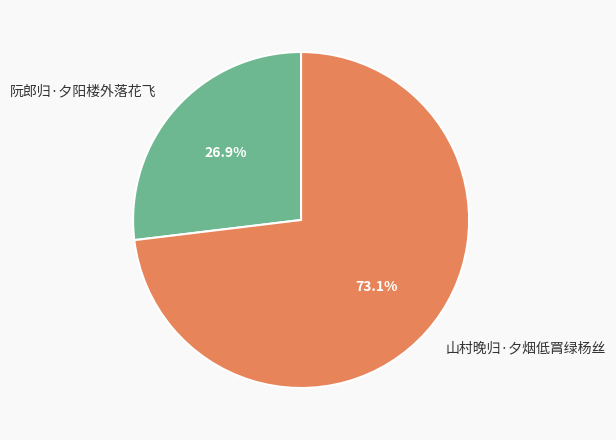

To the nearest percent, what is the average slice percentage?

50%